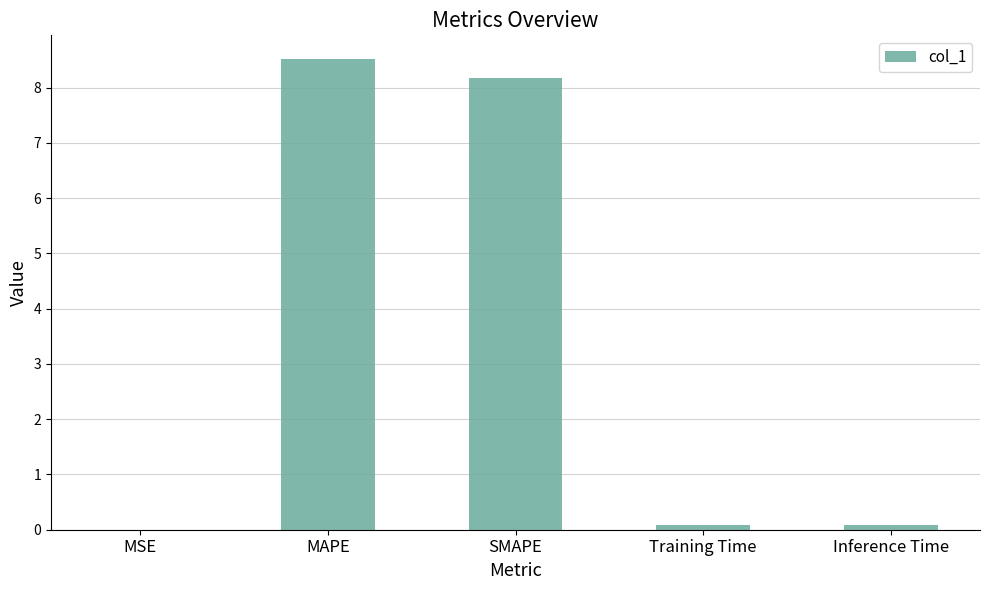

What value does the data have at Inference Time?

0.1